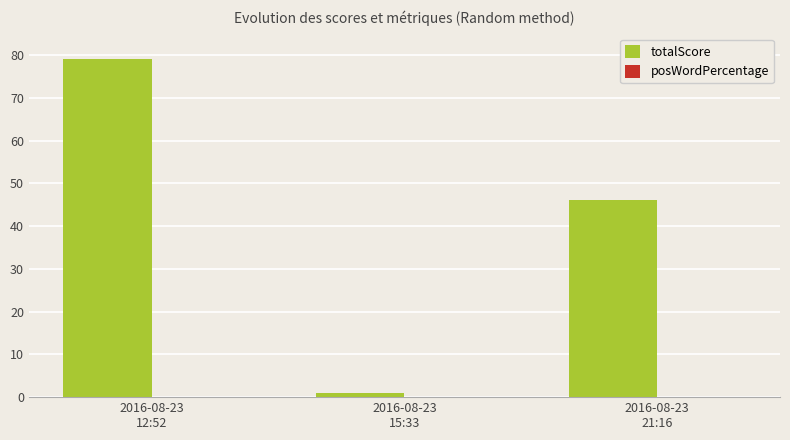

What is the sum of all values?

126